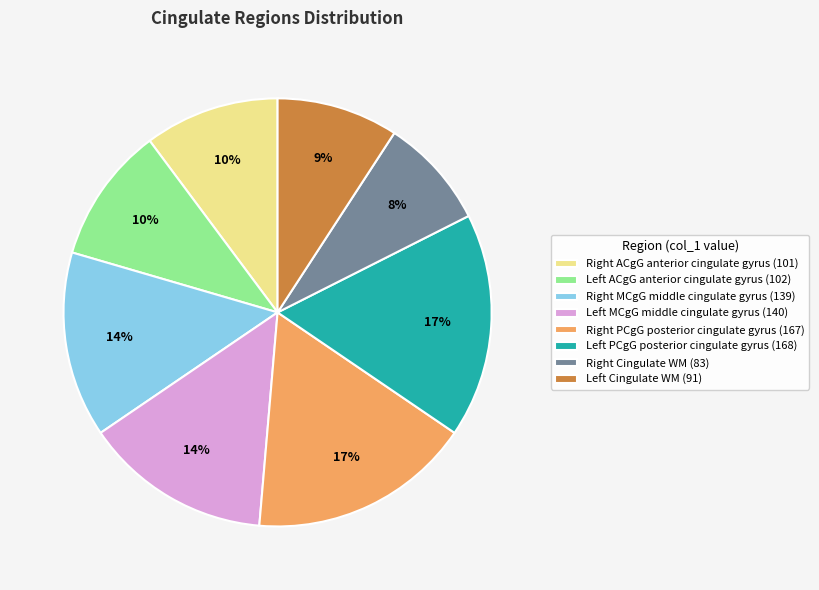

Count the number of slices in the pie.

8